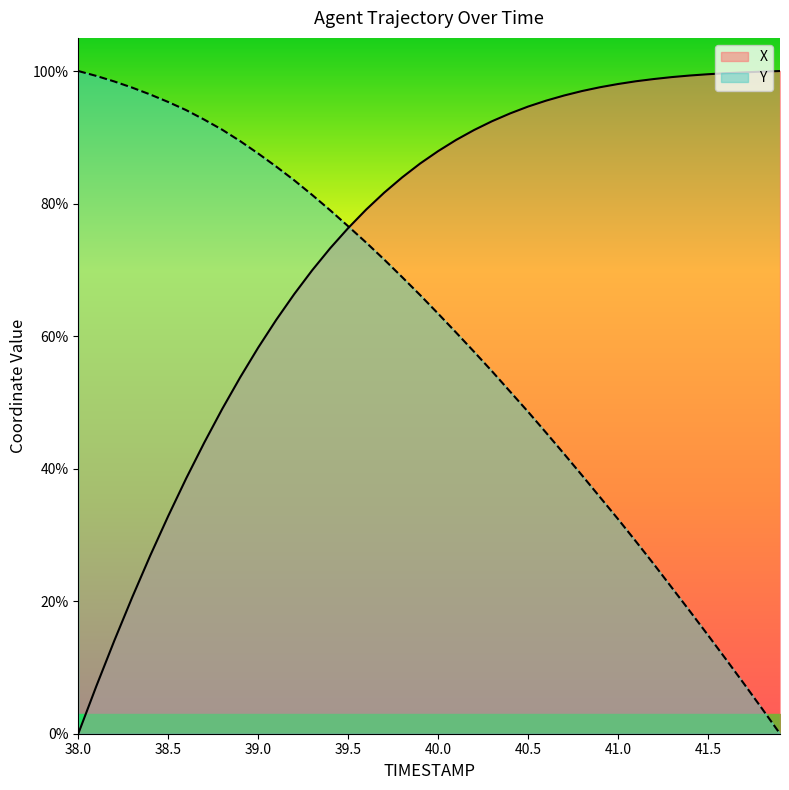

The value of X at 40.9 is 153.4. True or false?

False